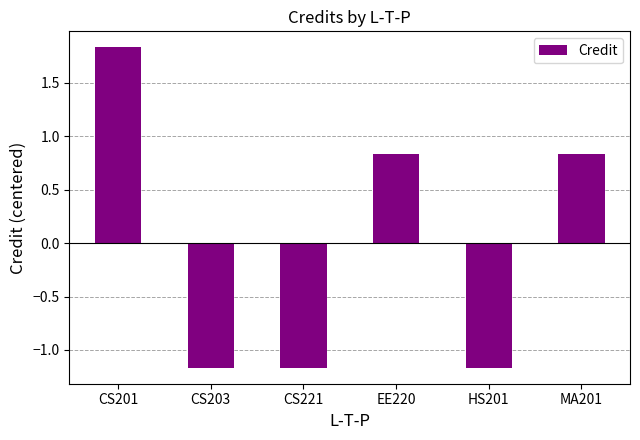

What position from the right is CS203?

5